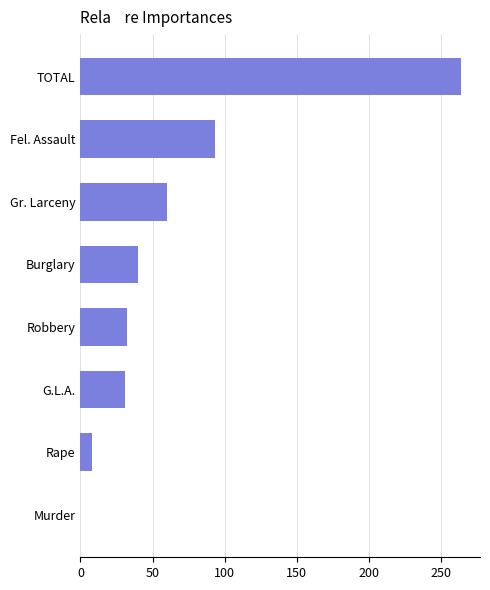

The value at Gr. Larceny is 104. True or false?

False